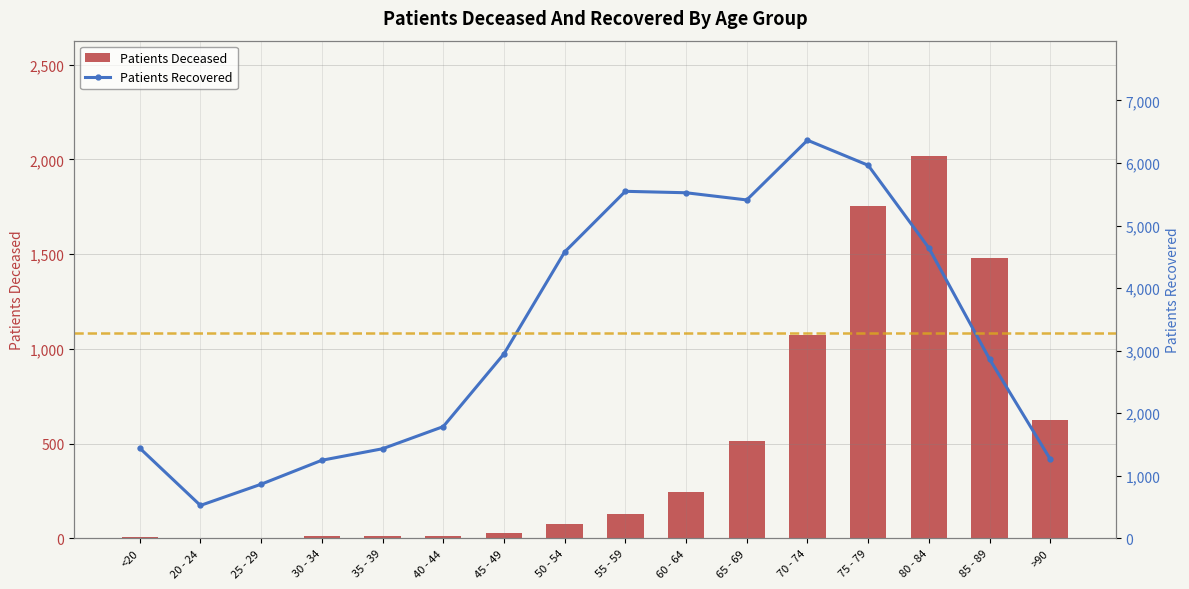

What is the value of the Patients Recovered bar at the 11th from the left?

5409